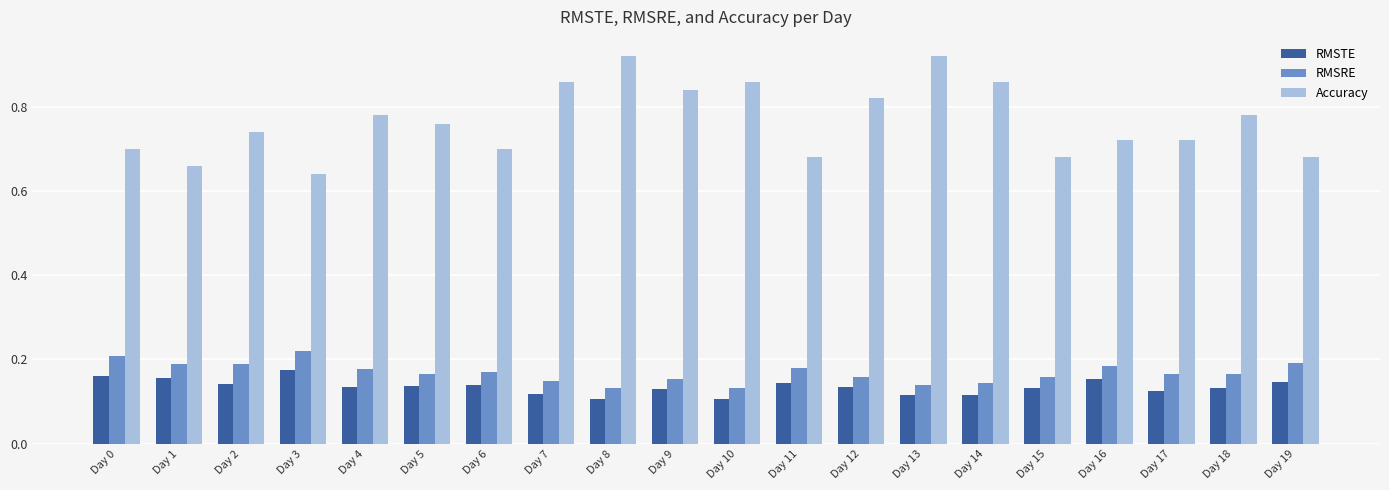

What is the sum of all RMSTE values?

2.7